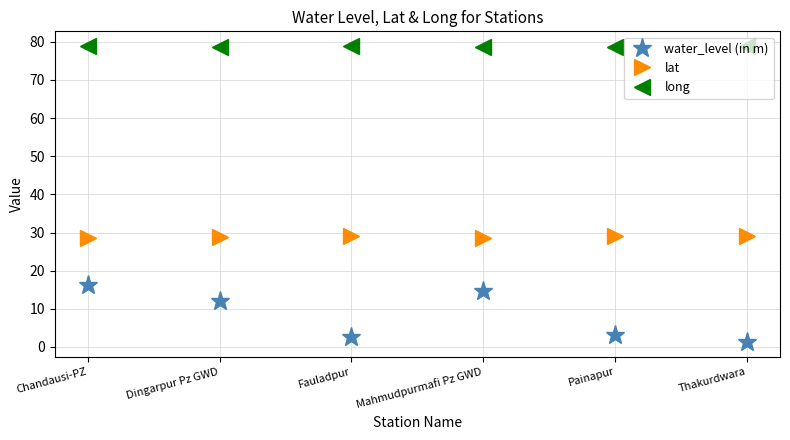

True or false: water_level (in m) and lat cross at least once.

False